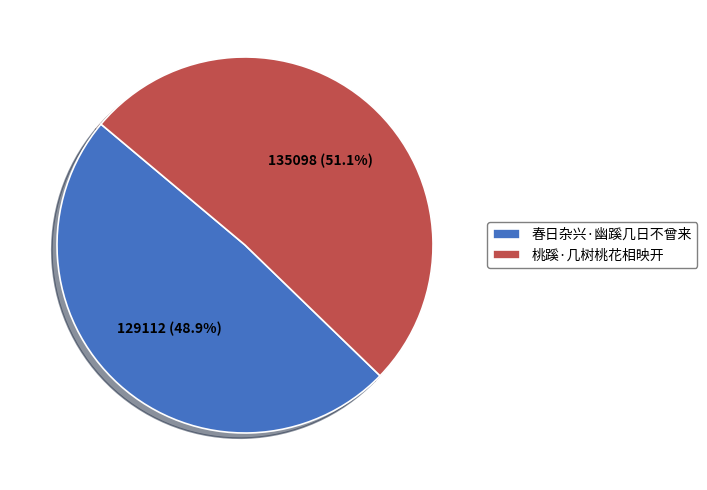

Does any single category account for the majority?

Yes